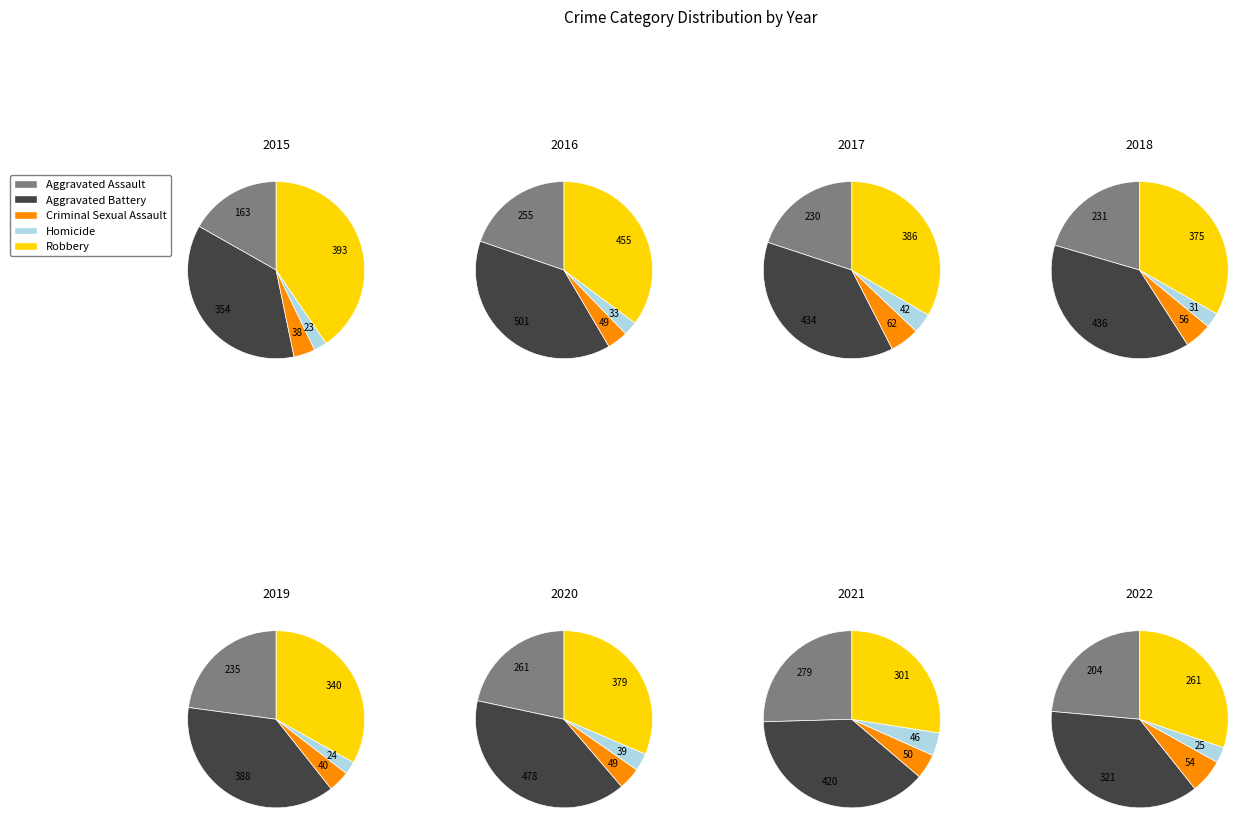

To the nearest percent, what percentage of the pie is 5?

15%